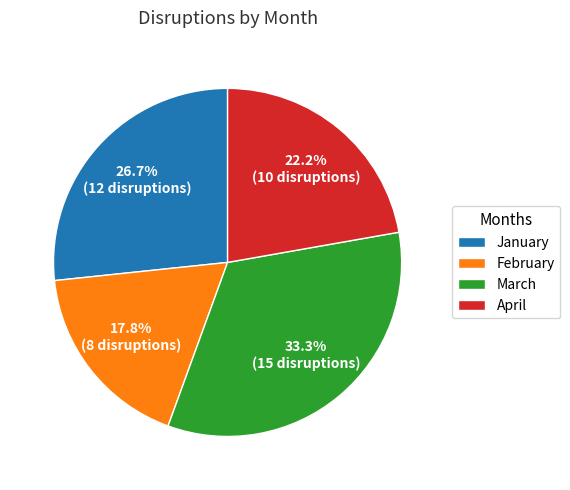

Which has a higher value, April or January?

January